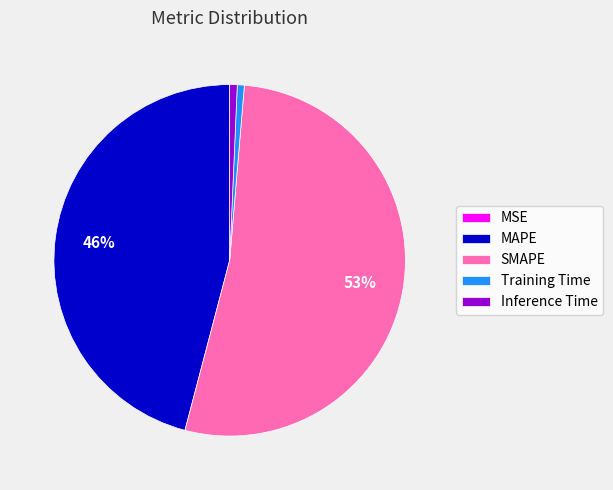

What is the largest slice in the pie chart?

SMAPE